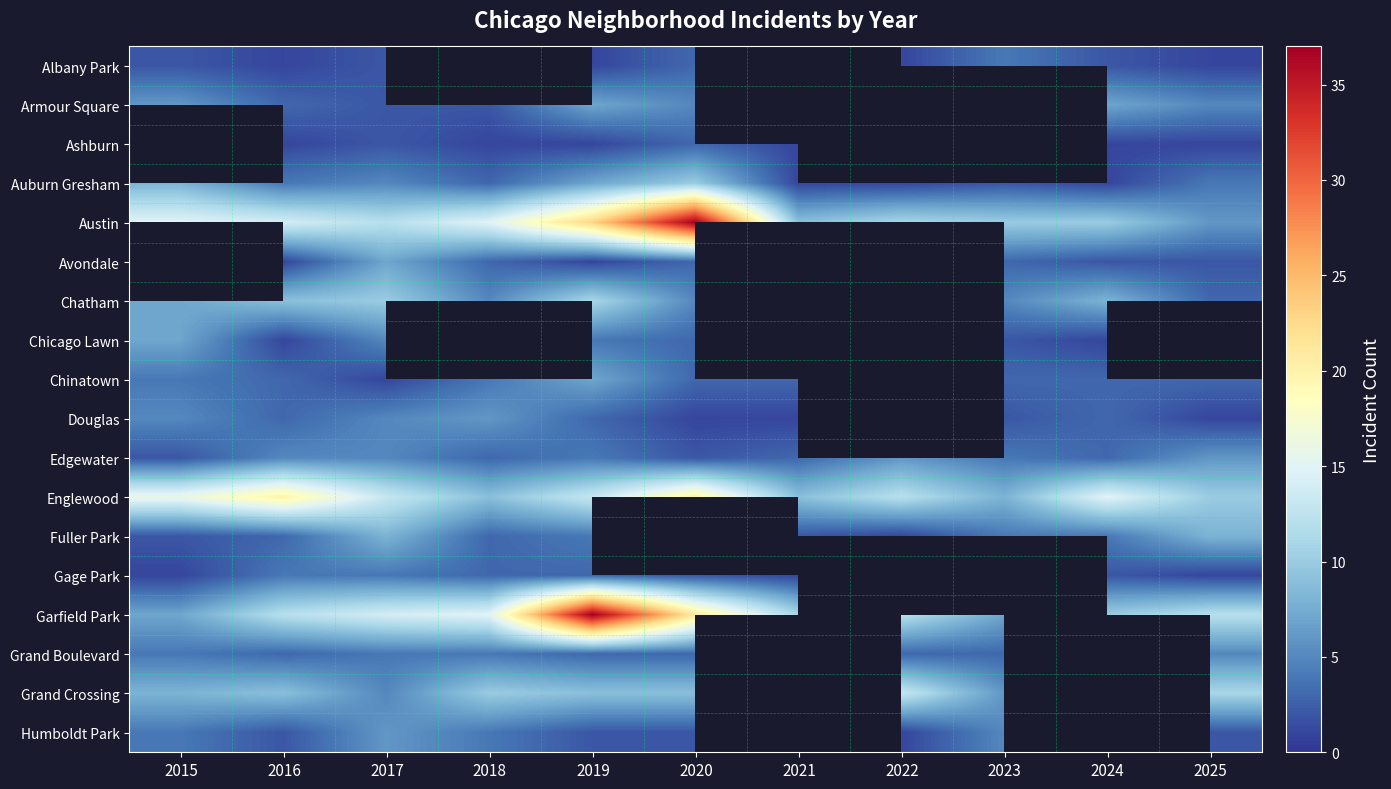

How many positive values does the Chicago Lawn series have?

7